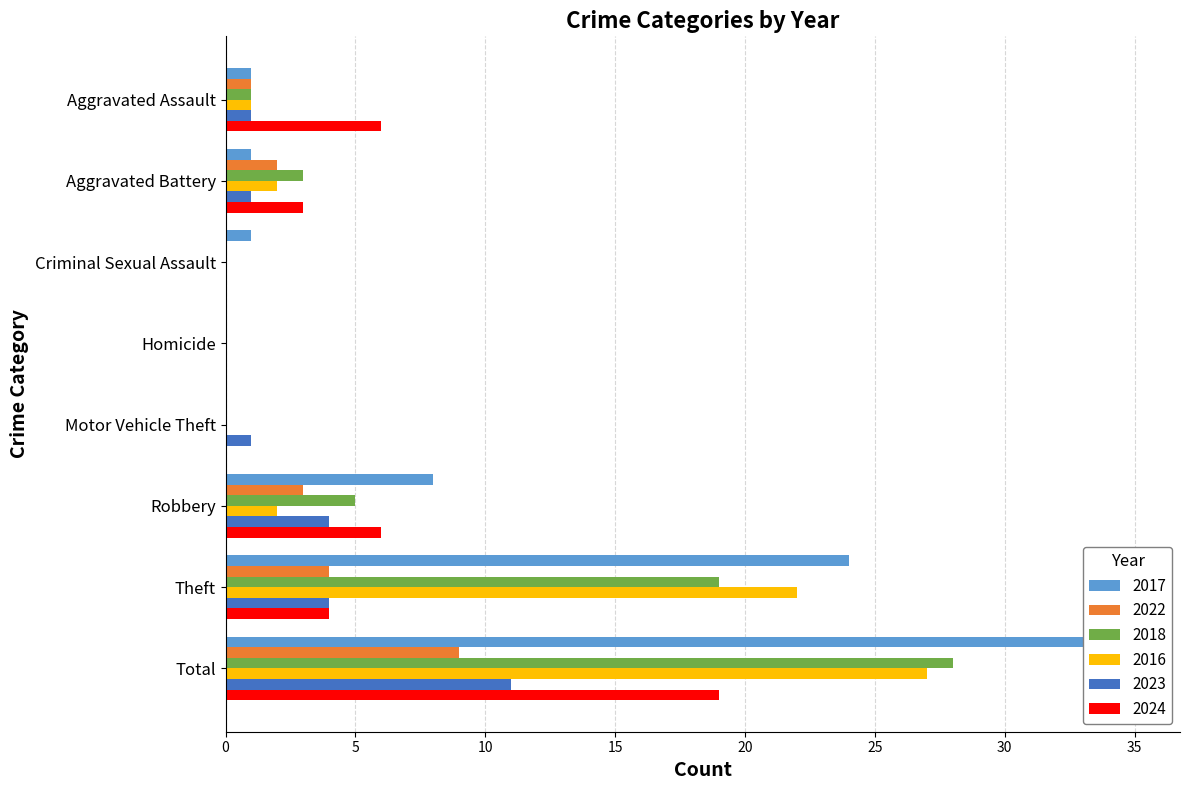

Where is 2018 nearest to the value 14?

Theft